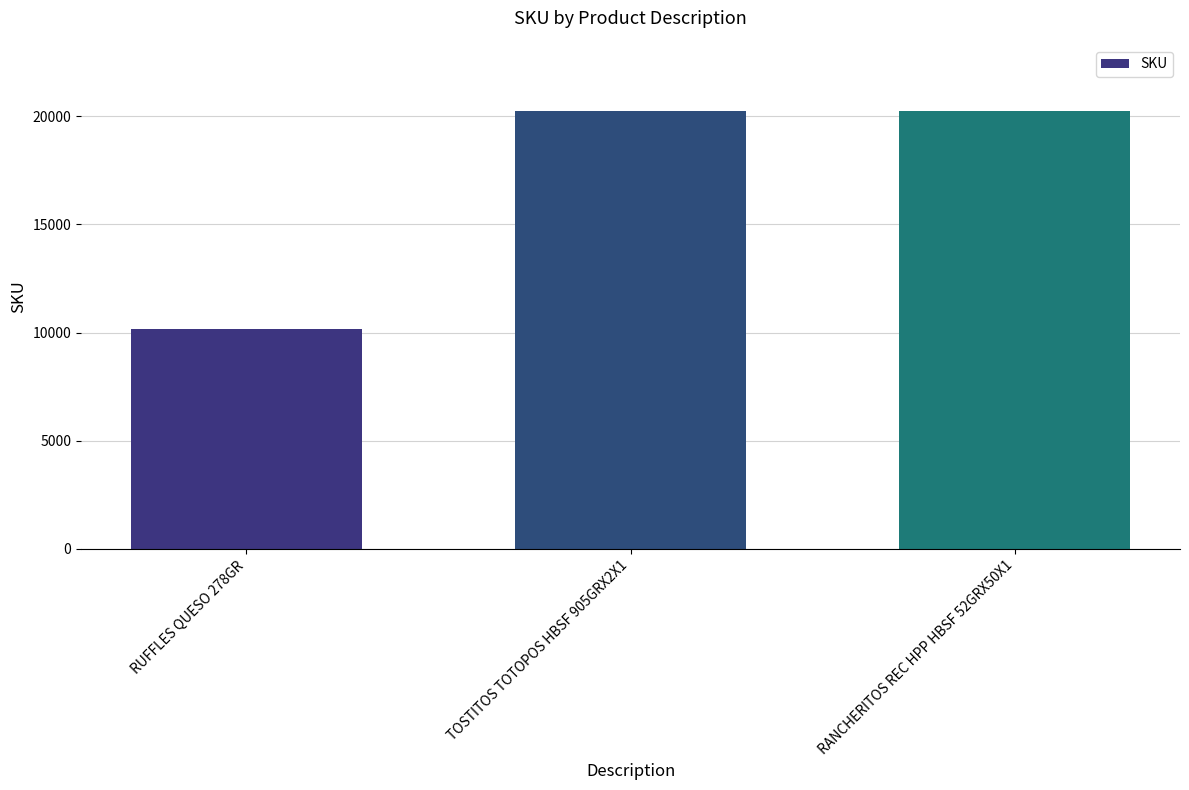

Read the value at RUFFLES QUESO 278GR.

10150